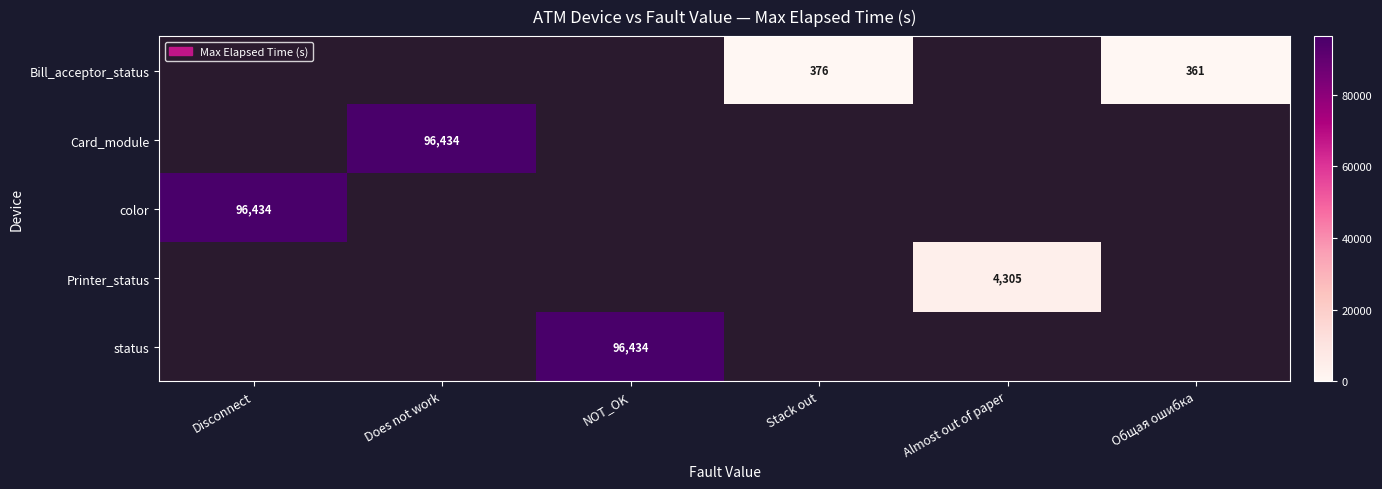

What is the smallest value displayed?

361.0